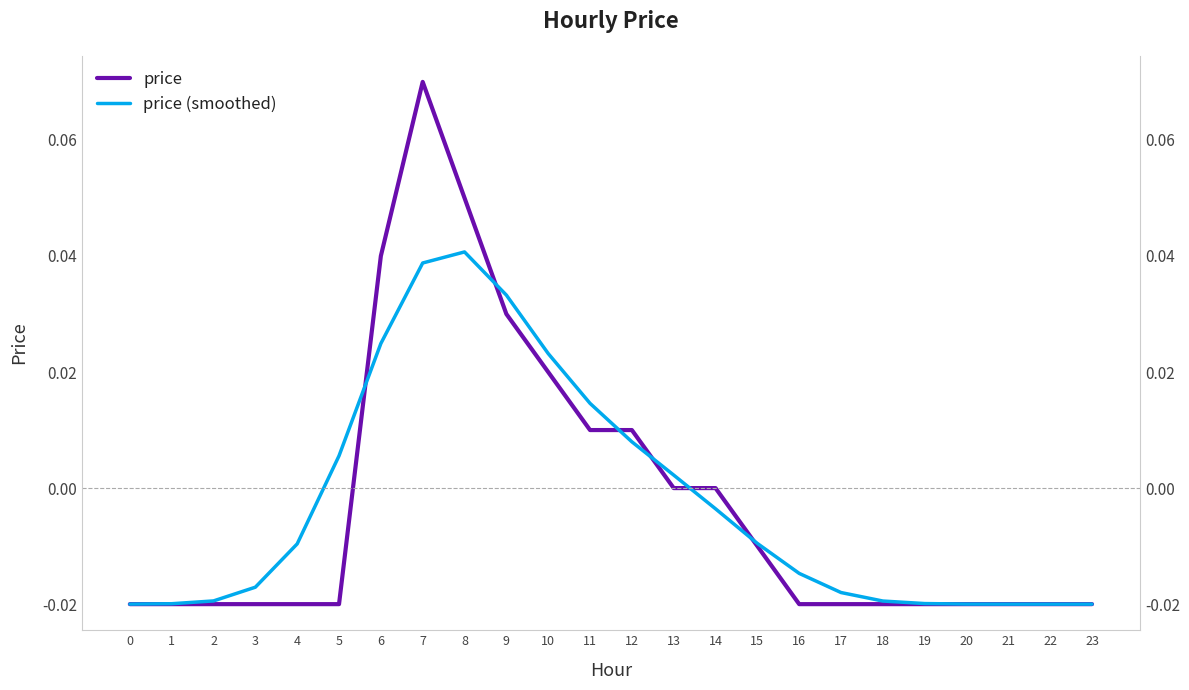

Reading right to left, transcribe all the data shown in this chart.

price: -0.0	-0.0	-0.0	-0.0	-0.0	-0.0	-0.0	-0.0	-0.0	0.0	0.0	0.0	0.0	0.0	0.0	0.1	0.1	0.0	-0.0	-0.0	-0.0	-0.0	-0.0	-0.0
price (smoothed): -0.0	-0.0	-0.0	-0.0	-0.0	-0.0	-0.0	-0.0	-0.0	-0.0	0.0	0.0	0.0	0.0	0.0	0.0	0.0	0.0	0.0	-0.0	-0.0	-0.0	-0.0	-0.0